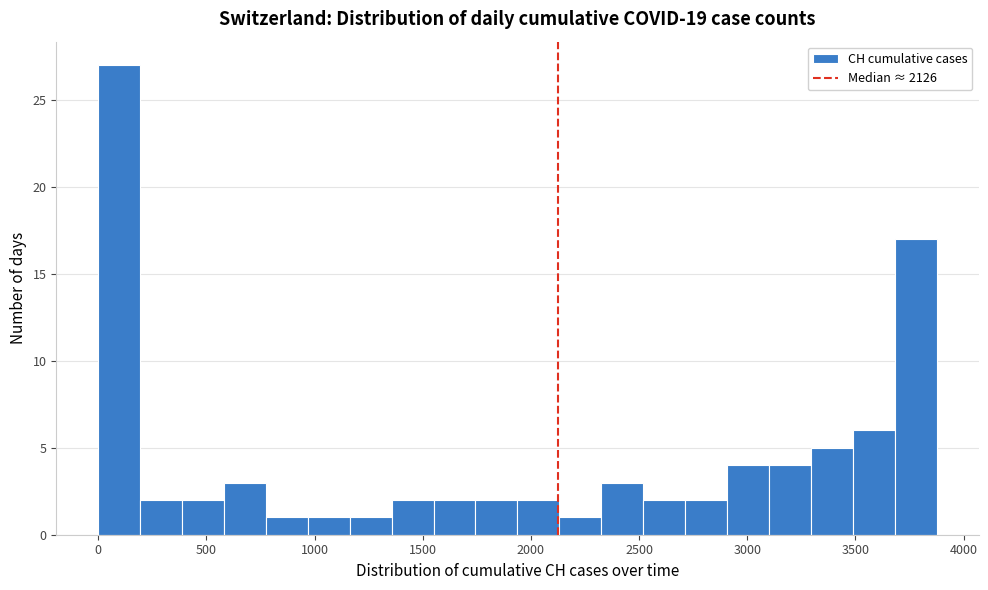

Read against the x-axis, roughly where is the centre of the tallest bar?

100